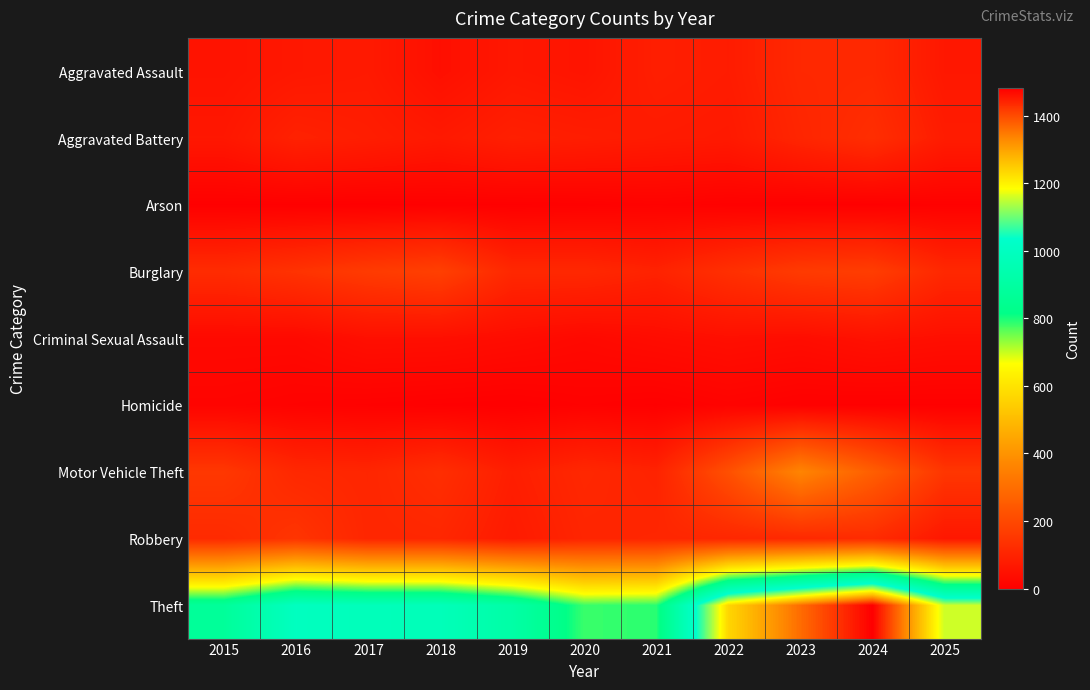

At which category is the sum across all series the highest?

2024